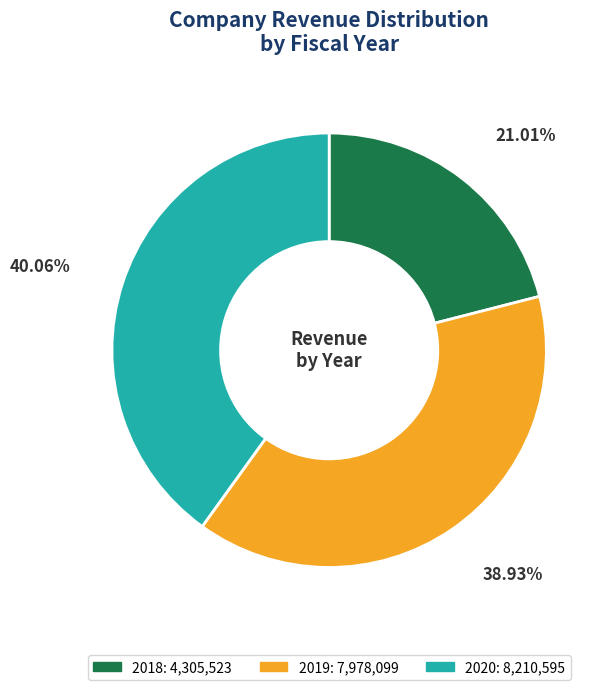

What percentage is NOT represented by 2020?

59.9%